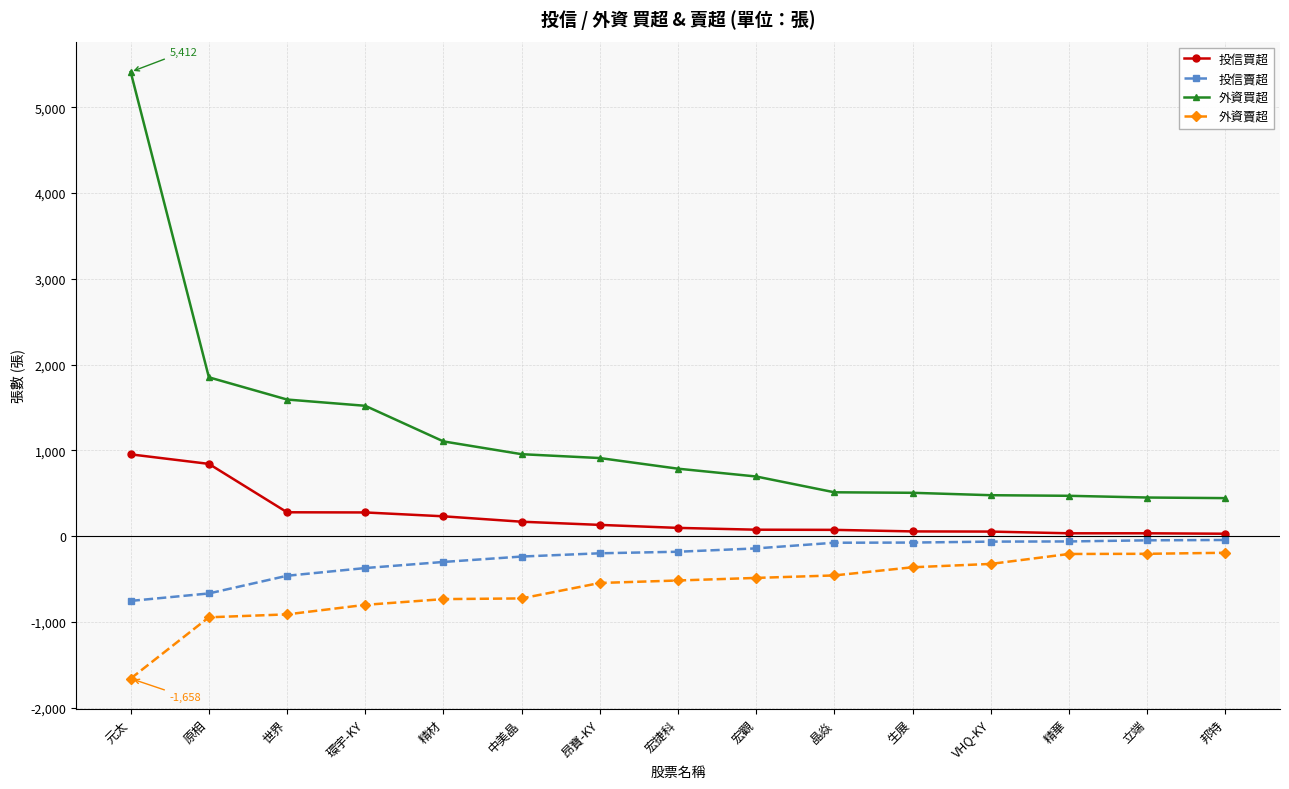

What is the difference between the highest and lowest values at 環宇-KY?

2320